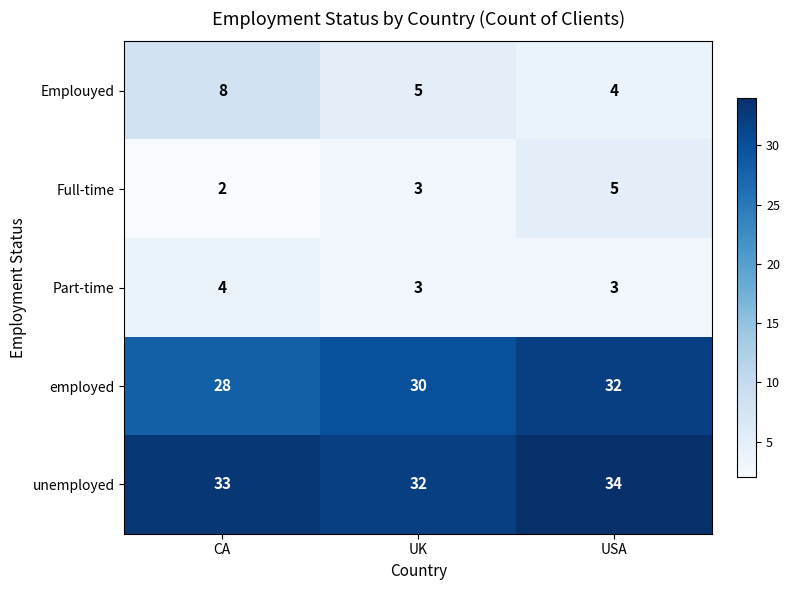

Where is unemployed nearest to the value 33?

CA